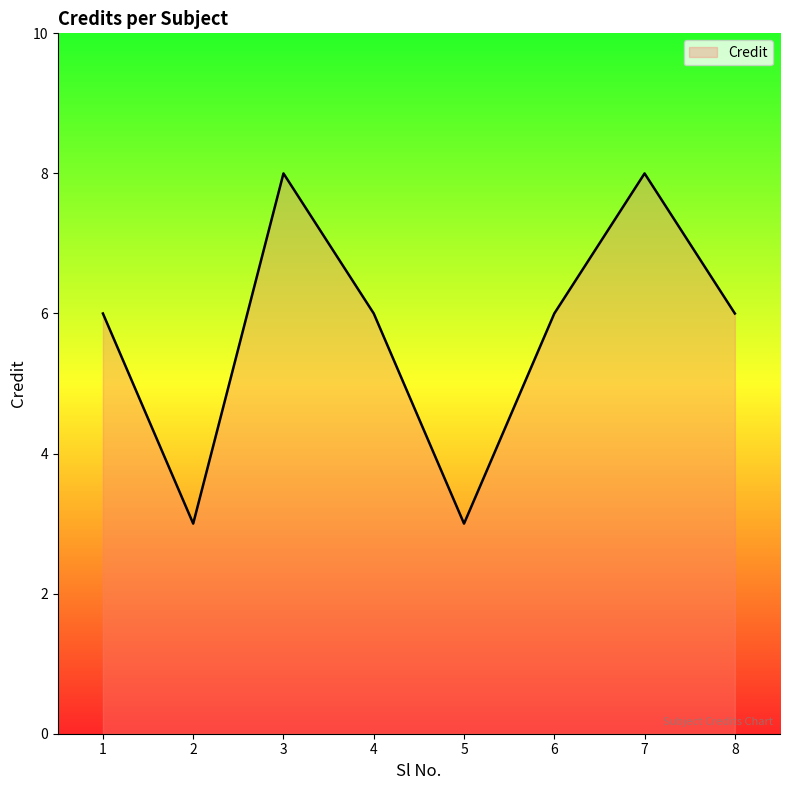

What is the change in value from 1 to 5?

-3